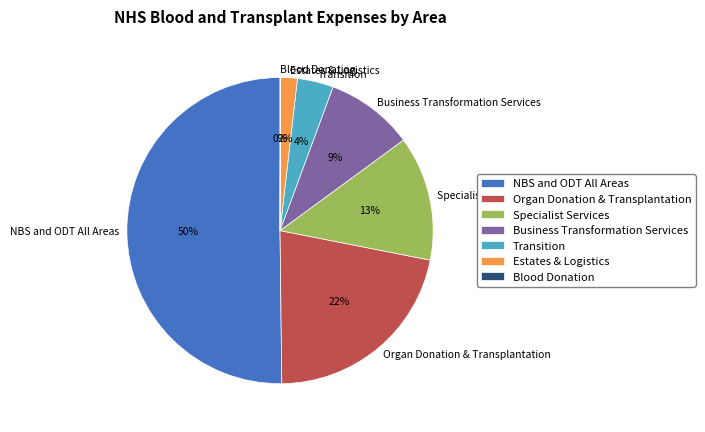

Do NBS and ODT All Areas and Estates & Logistics together represent more than half of the pie?

Yes